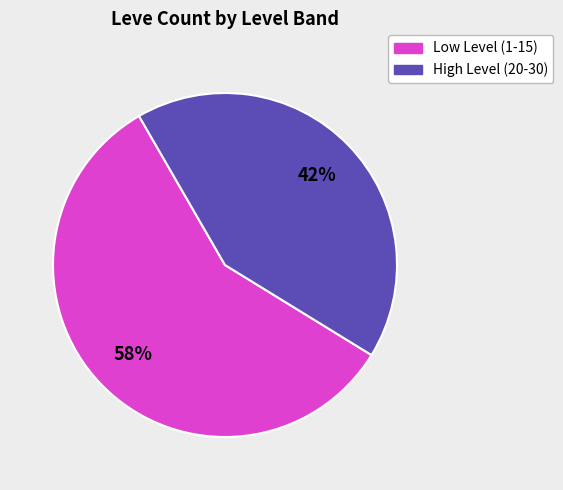

How many slices are in this pie chart?

2